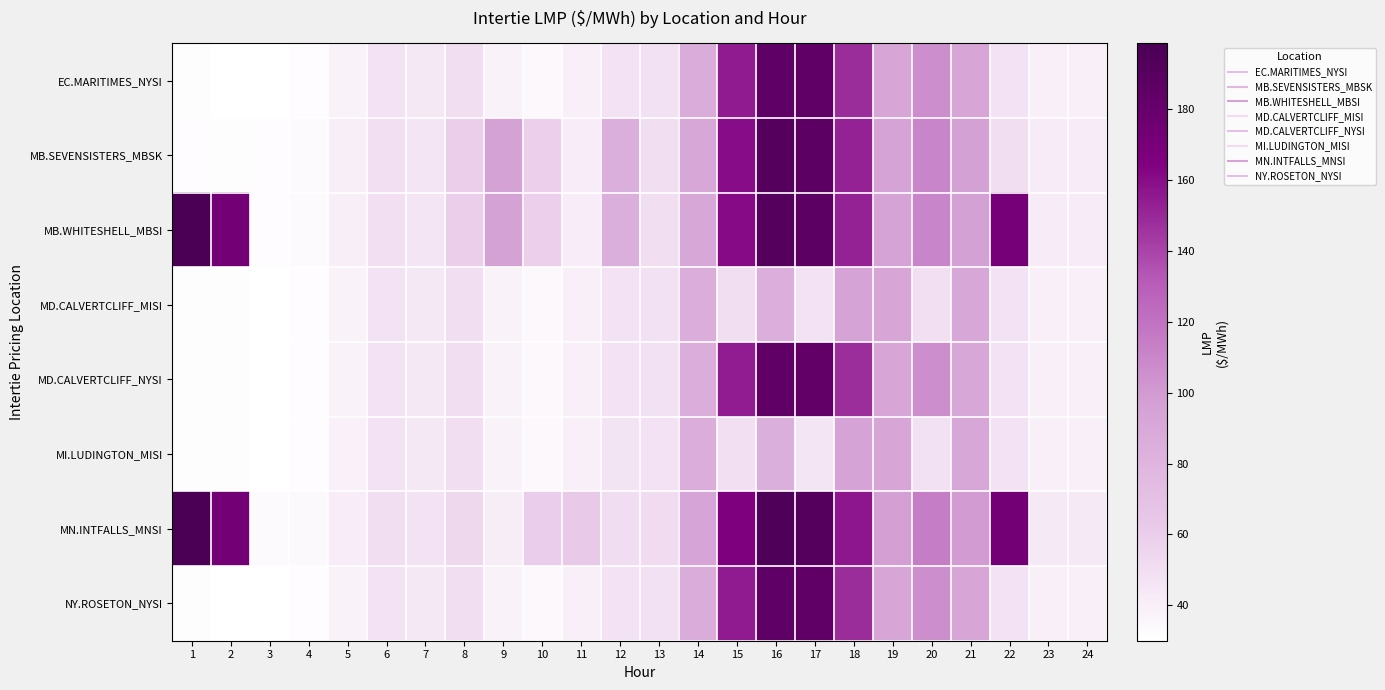

Which label corresponds to the largest value in the chart?

1